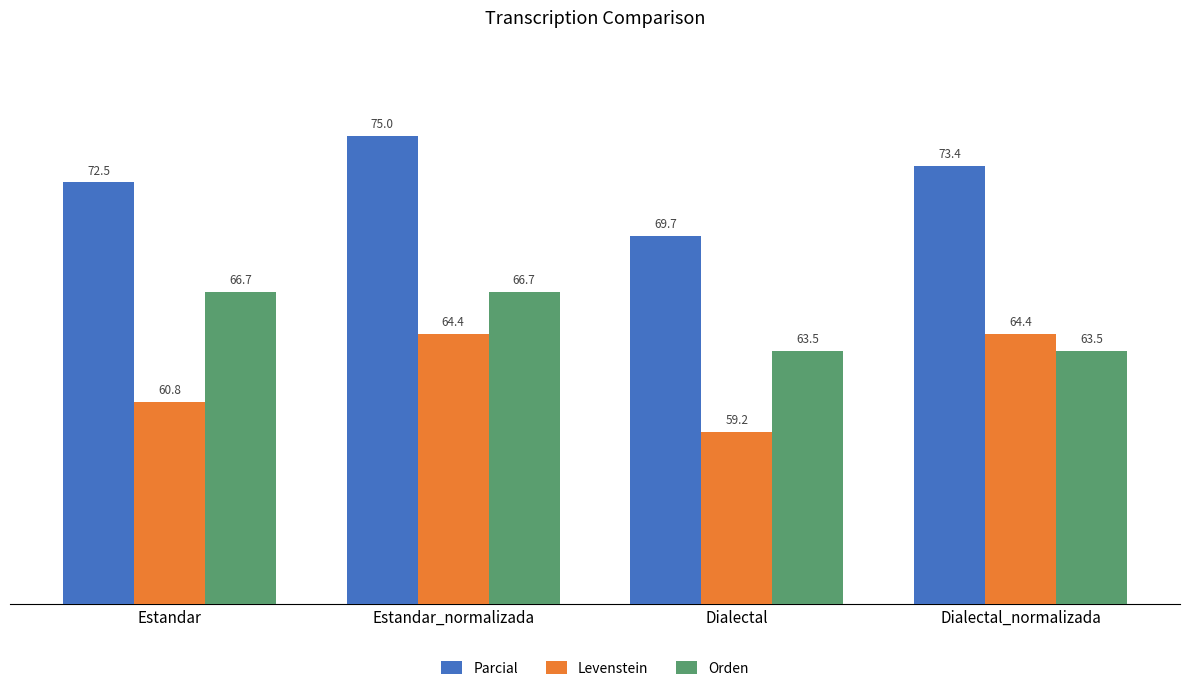

True or false: Levenstein has a value of 64.4 at Estandar_normalizada.

True